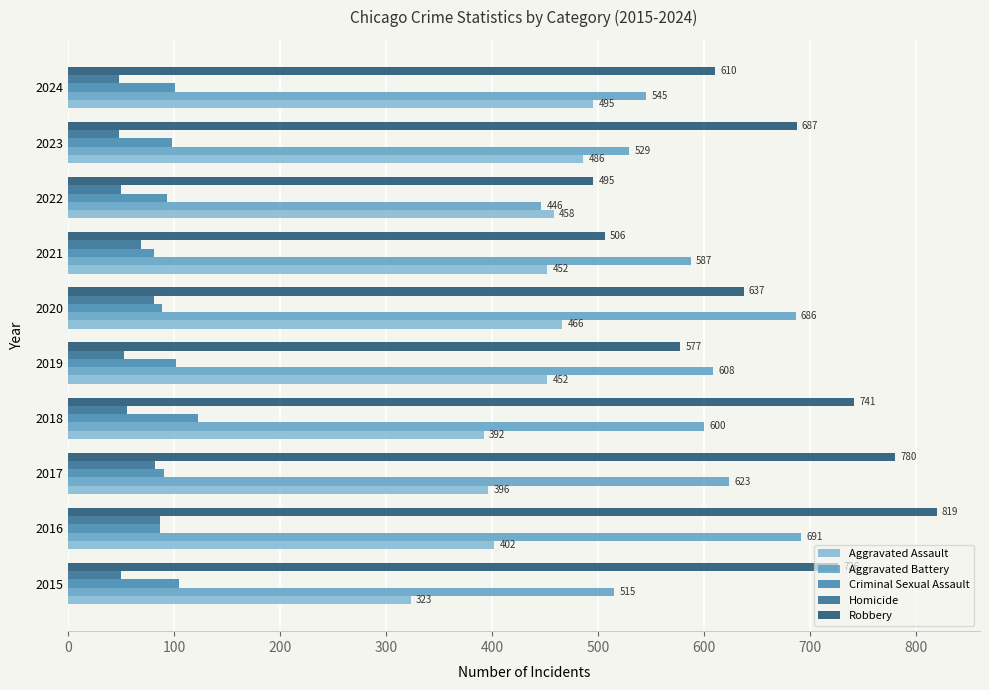

At which label is Aggravated Assault closest to 409?

2016